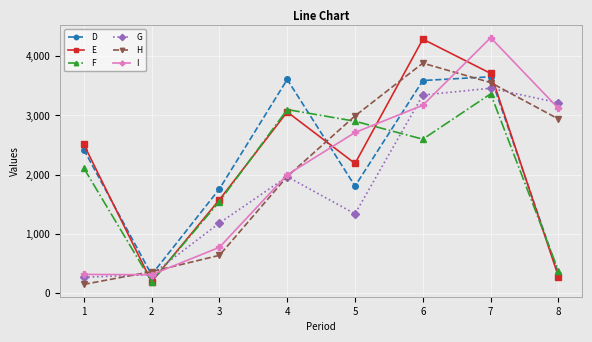

What is the sum of the F values at 1 and 3?

3661